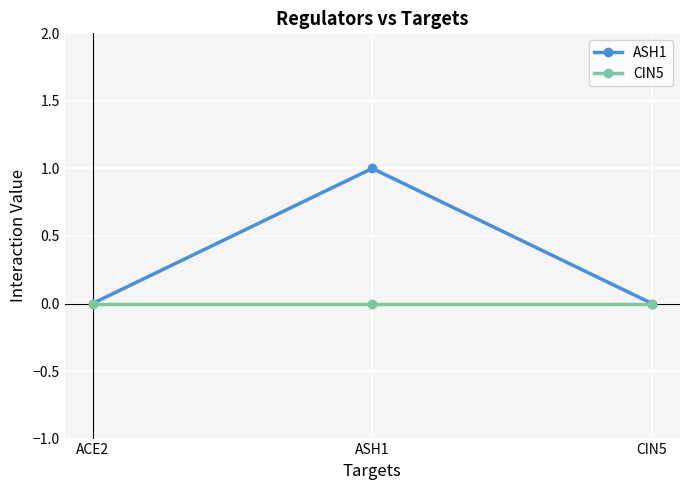

The ASH1 series shows 0 at ACE2. True or false?

True